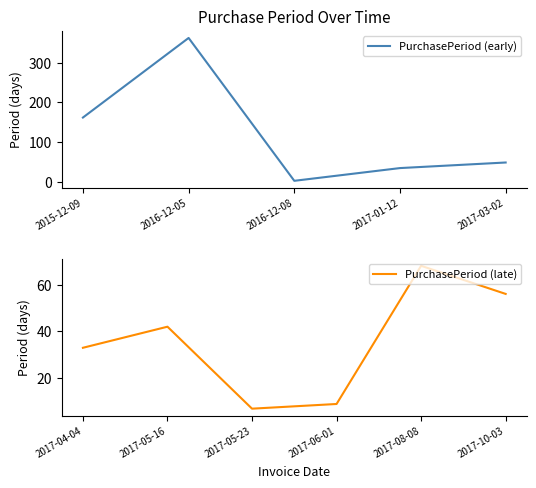

What is the ratio of the value at 2017-01-12 to the value at 2015-12-09?

0.2